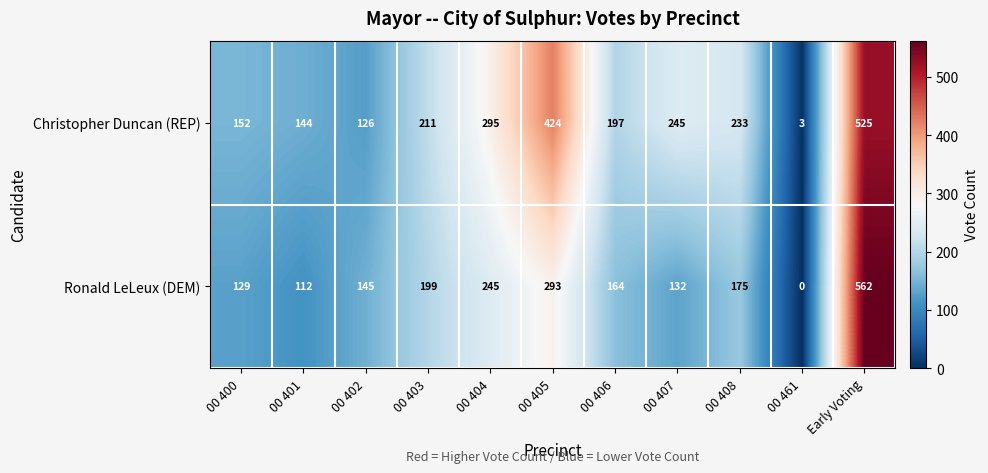

Reading left to right, extract all data points from this chart.

Christopher Duncan (REP): 152	144	126	211	295	424	197	245	233	3	525
Ronald LeLeux (DEM): 129	112	145	199	245	293	164	132	175	0	562